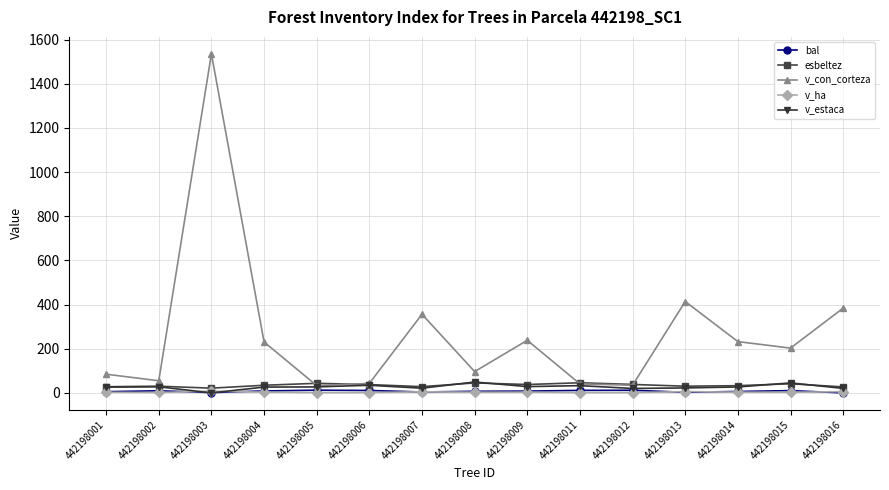

At how many categories does at least one series exceed 304?

4